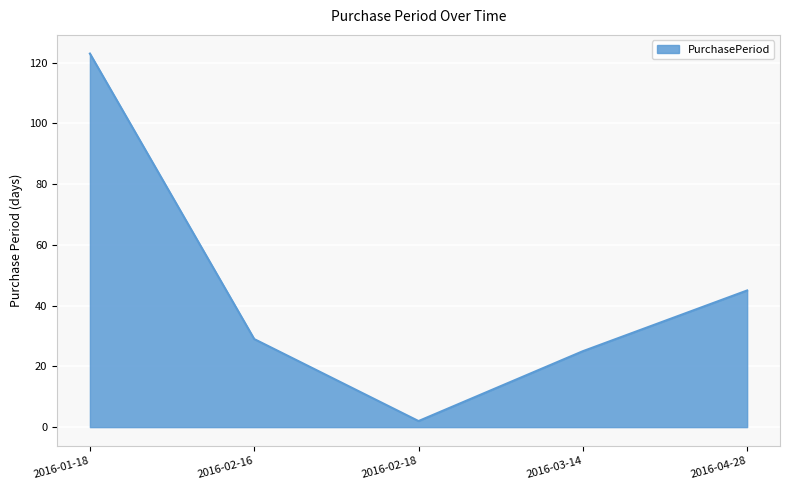

List the labels in order of value, largest first.

2016-01-18, 2016-04-28, 2016-02-16, 2016-03-14, 2016-02-18